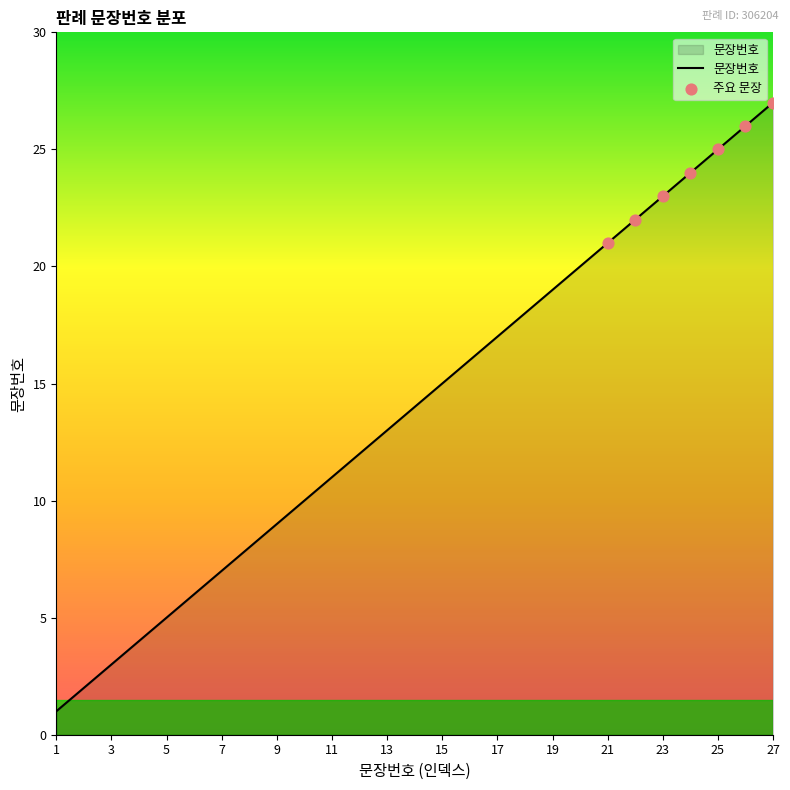

What is the difference between the maximum and minimum values?

26